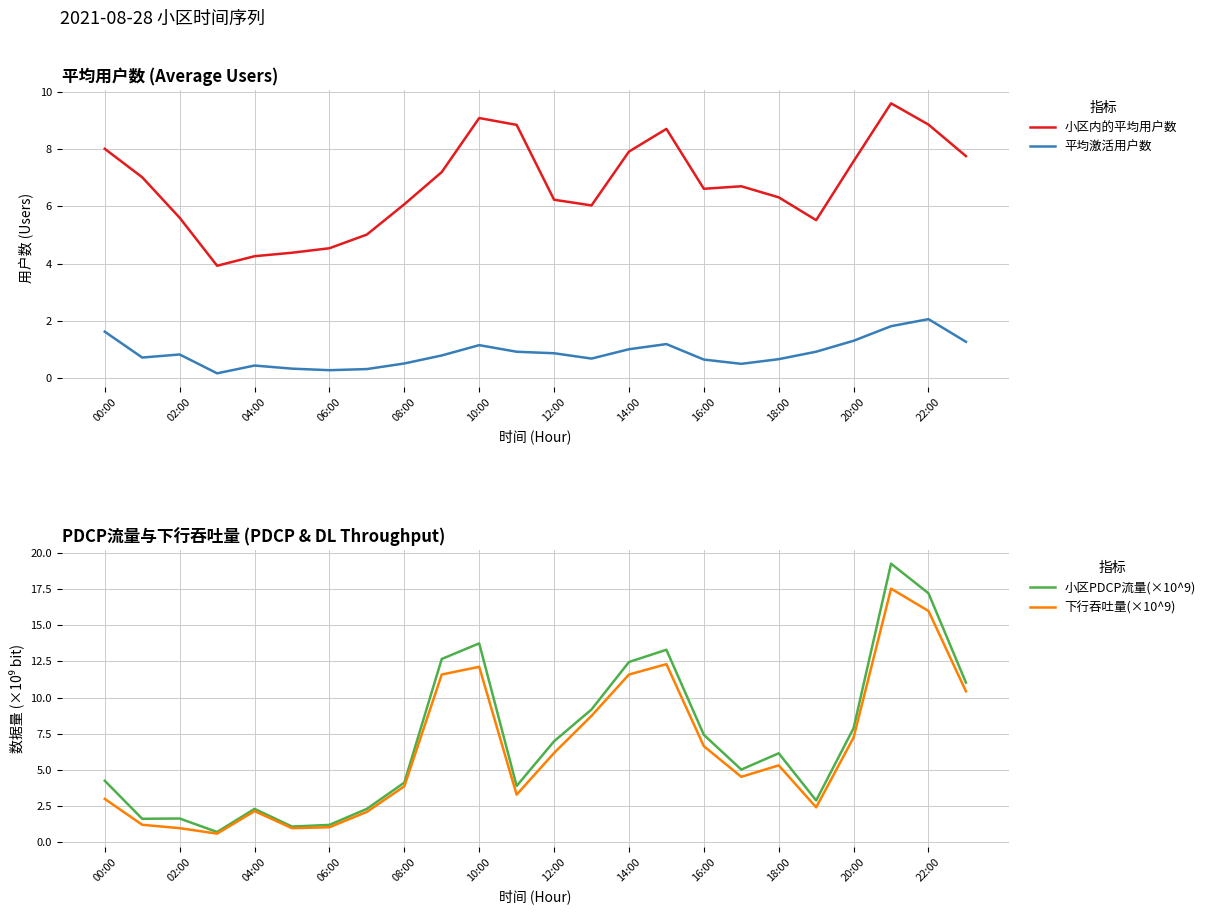

The 小区PDCP流量(×10^9) series shows 2.7 at 08:00. True or false?

False